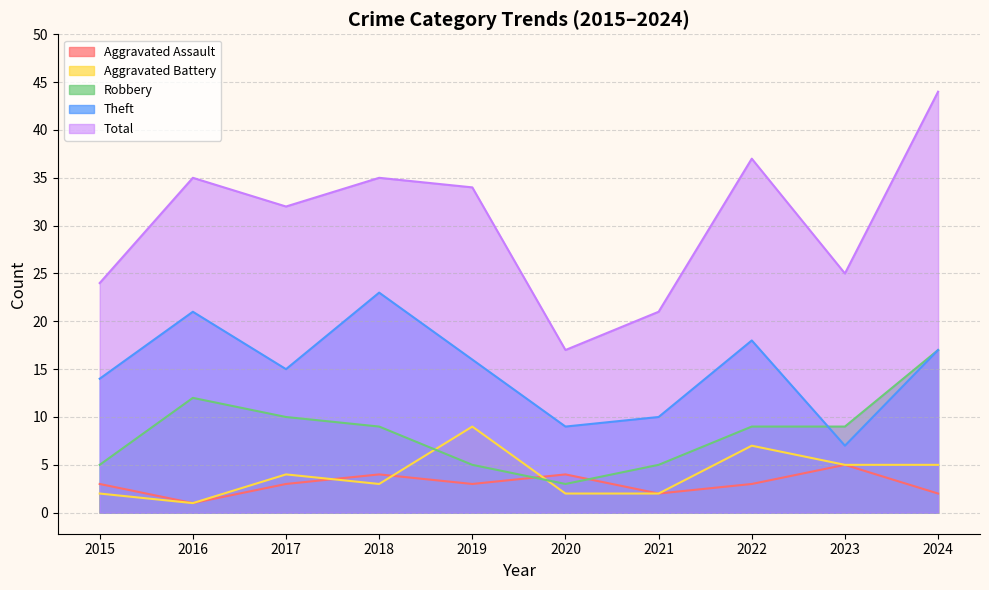

Which series changed the most between 2020 and 2024?

Total